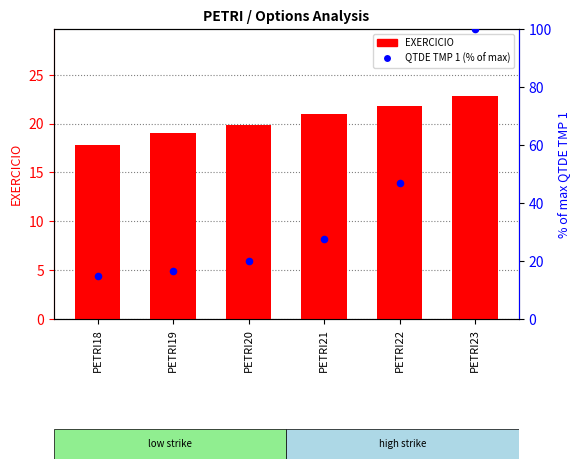

Which series has the largest Y range (max minus min)?

QTDE TMP 1 (%)